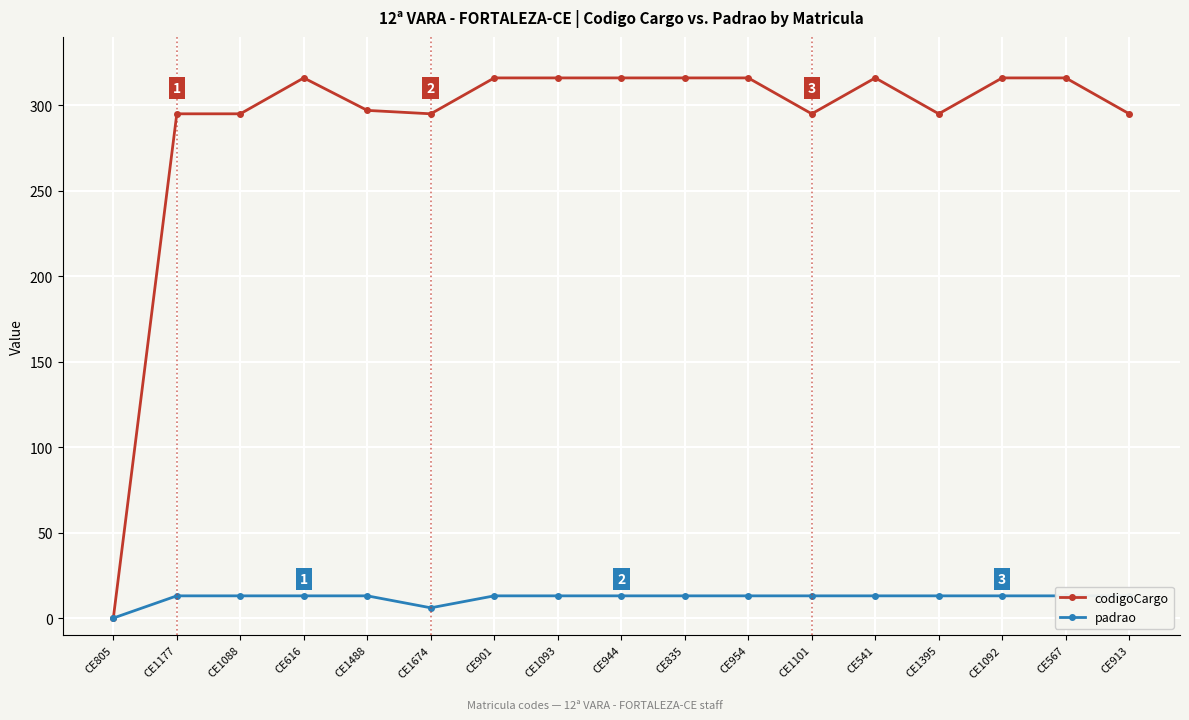

Which has a higher value, CE944 or CE541?

CE944